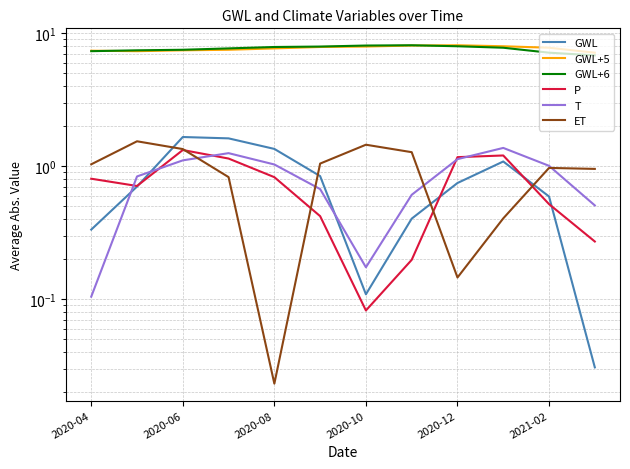

True or false: GWL+6 and T intersect in this chart.

False